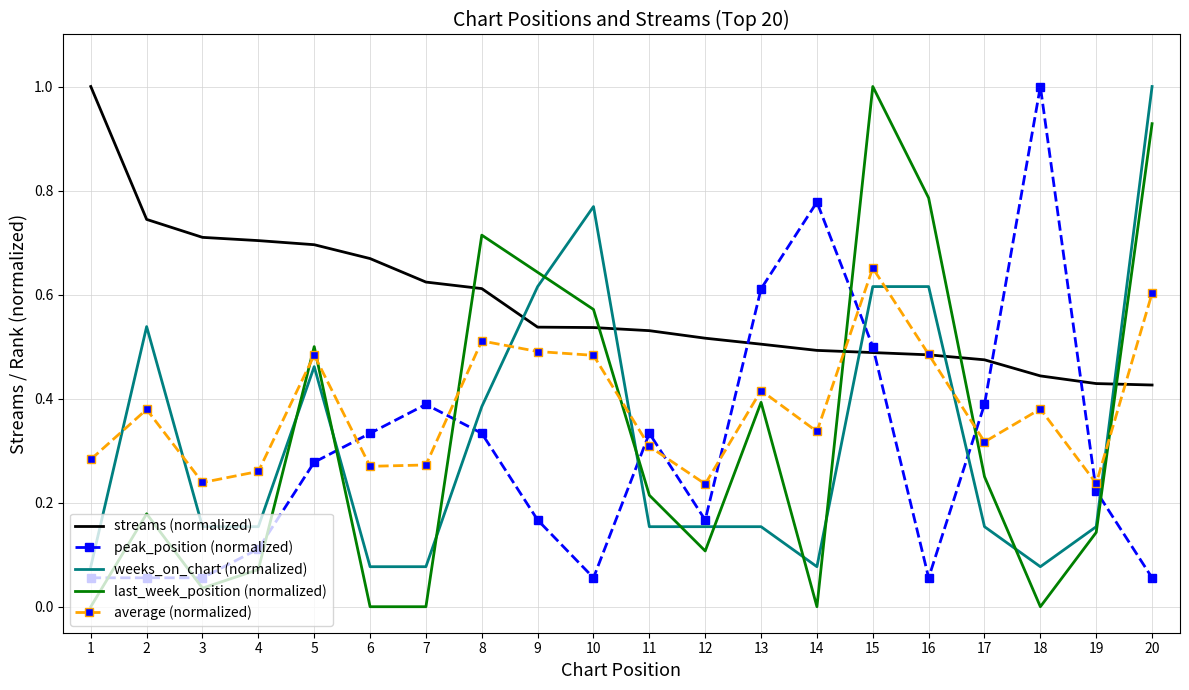

Which series has the largest range (max minus min)?

last_week_position (normalized)